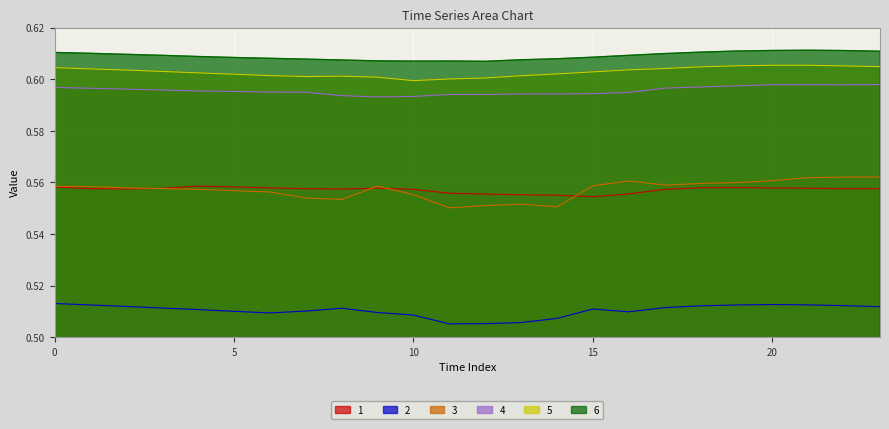

Reading right to left, transcribe all the data shown in this chart.

1: 23=0.6	22=0.6	21=0.6	20=0.6	19=0.6	18=0.6	17=0.6	16=0.6	15=0.6	14=0.6	13=0.6	12=0.6	11=0.6	10=0.6	9=0.6	8=0.6	7=0.6	6=0.6	5=0.6	4=0.6	3=0.6	2=0.6	1=0.6	0=0.6
2: 23=0.5	22=0.5	21=0.5	20=0.5	19=0.5	18=0.5	17=0.5	16=0.5	15=0.5	14=0.5	13=0.5	12=0.5	11=0.5	10=0.5	9=0.5	8=0.5	7=0.5	6=0.5	5=0.5	4=0.5	3=0.5	2=0.5	1=0.5	0=0.5
3: 23=0.6	22=0.6	21=0.6	20=0.6	19=0.6	18=0.6	17=0.6	16=0.6	15=0.6	14=0.6	13=0.6	12=0.6	11=0.6	10=0.6	9=0.6	8=0.6	7=0.6	6=0.6	5=0.6	4=0.6	3=0.6	2=0.6	1=0.6	0=0.6
4: 23=0.6	22=0.6	21=0.6	20=0.6	19=0.6	18=0.6	17=0.6	16=0.6	15=0.6	14=0.6	13=0.6	12=0.6	11=0.6	10=0.6	9=0.6	8=0.6	7=0.6	6=0.6	5=0.6	4=0.6	3=0.6	2=0.6	1=0.6	0=0.6
5: 23=0.6	22=0.6	21=0.6	20=0.6	19=0.6	18=0.6	17=0.6	16=0.6	15=0.6	14=0.6	13=0.6	12=0.6	11=0.6	10=0.6	9=0.6	8=0.6	7=0.6	6=0.6	5=0.6	4=0.6	3=0.6	2=0.6	1=0.6	0=0.6
6: 23=0.6	22=0.6	21=0.6	20=0.6	19=0.6	18=0.6	17=0.6	16=0.6	15=0.6	14=0.6	13=0.6	12=0.6	11=0.6	10=0.6	9=0.6	8=0.6	7=0.6	6=0.6	5=0.6	4=0.6	3=0.6	2=0.6	1=0.6	0=0.6